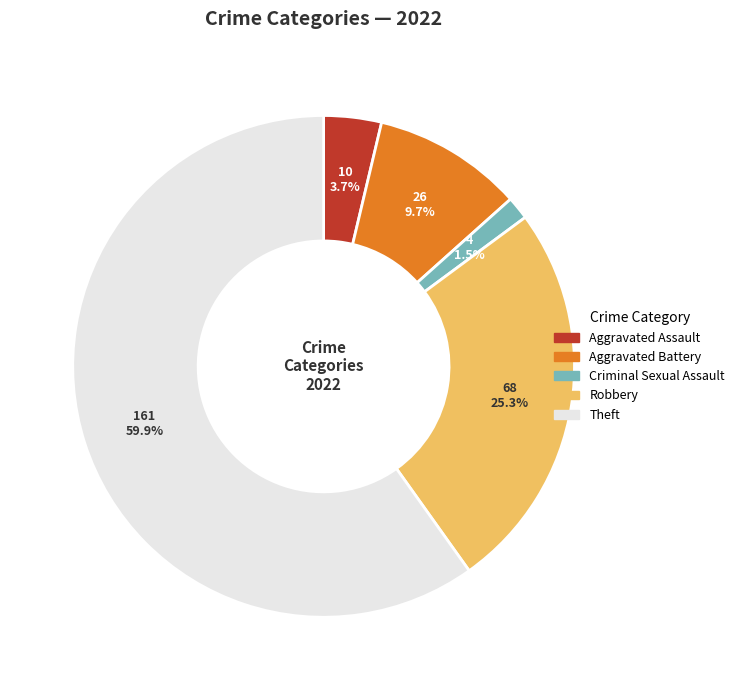

How many slices are in this pie chart?

5